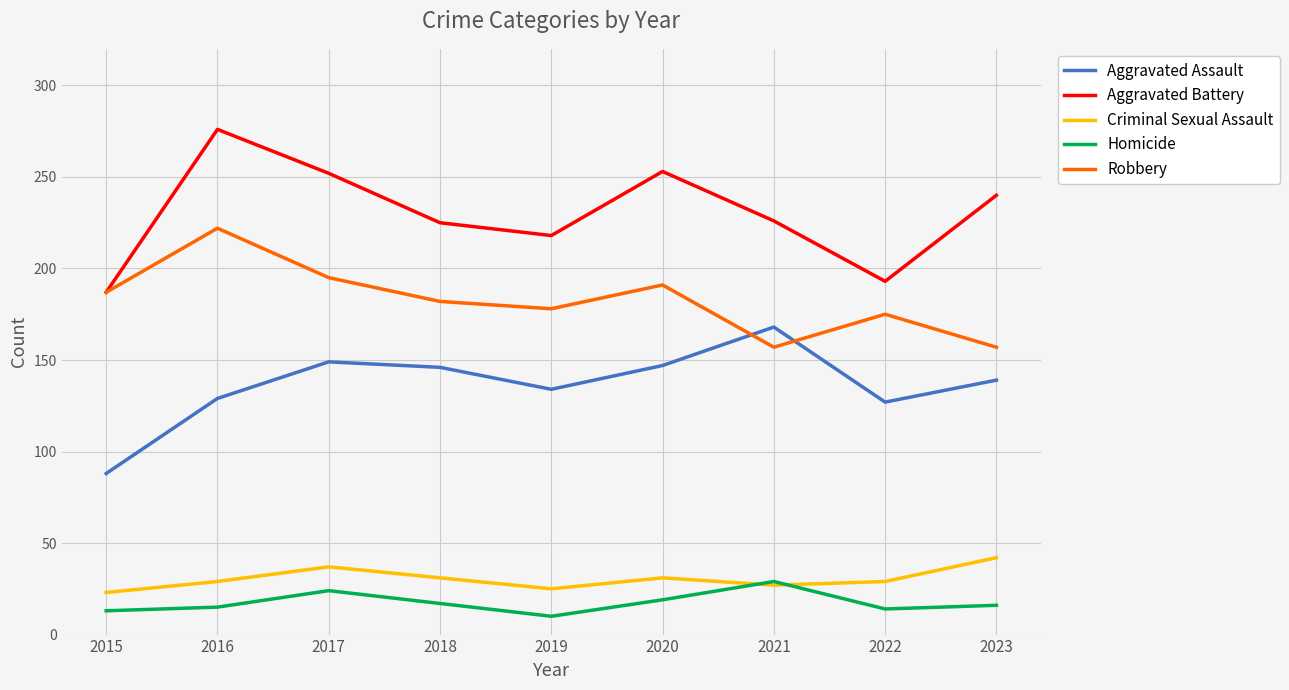

Rank the series by their maximum value, from lowest to highest.

Homicide, Criminal Sexual Assault, Aggravated Assault, Robbery, Aggravated Battery